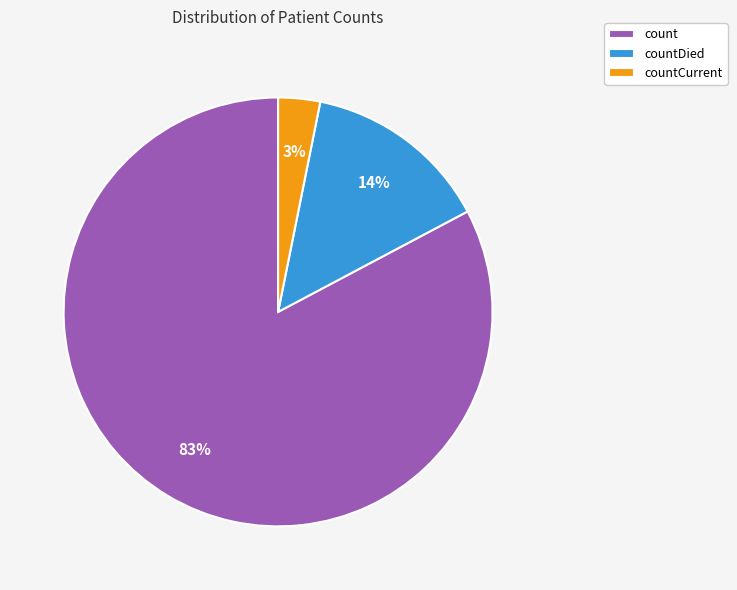

To the nearest percent, what is the average slice percentage?

33%